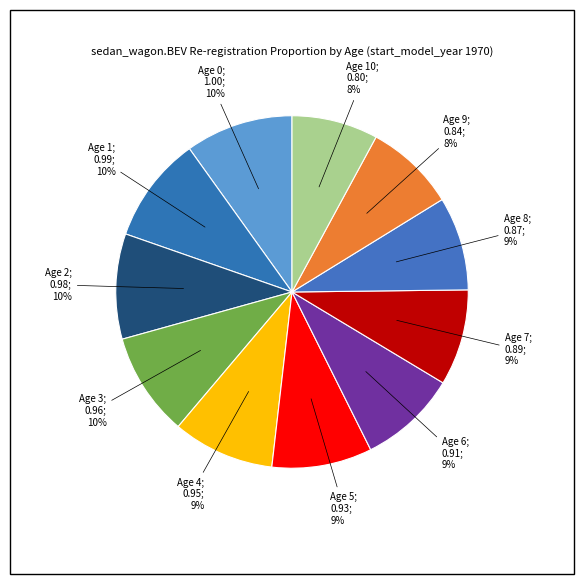

Which category has the smallest portion of the pie?

Age 10